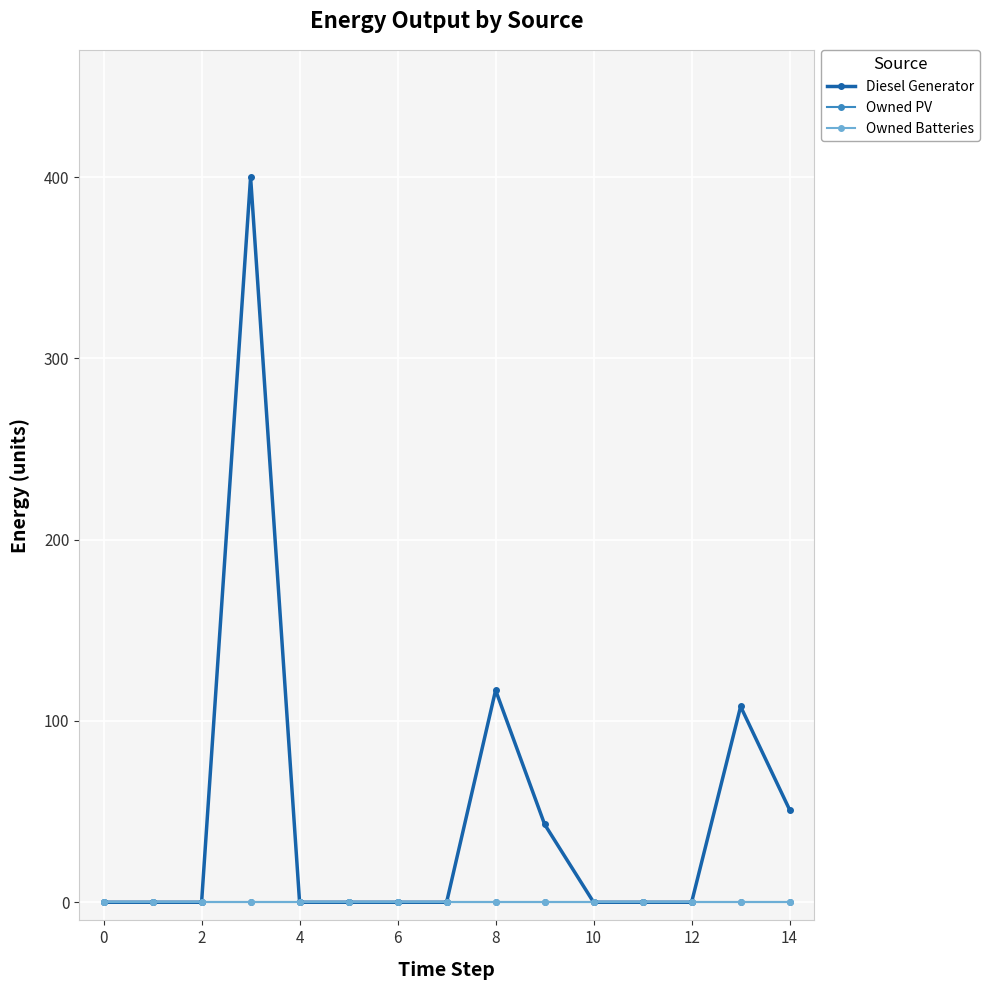

Does the chart have visible grid lines?

Yes